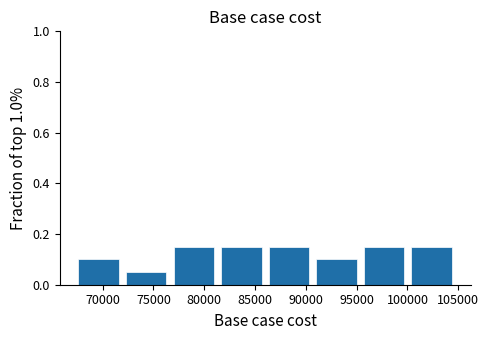

Reading left to right, transcribe this chart: for each bar, give the range it covers on the x-axis and its height. Neither the bar edges nor the heights are printed on the chart, so give them approximately, as read against the axes.

67500 to 72500: 0.10
72500 to 77000: 0.06
77000 to 81500: 0.16
81500 to 86500: 0.16
86500 to 91000: 0.16
91000 to 95500: 0.10
95500 to 100500: 0.16
100500 to 105000: 0.16